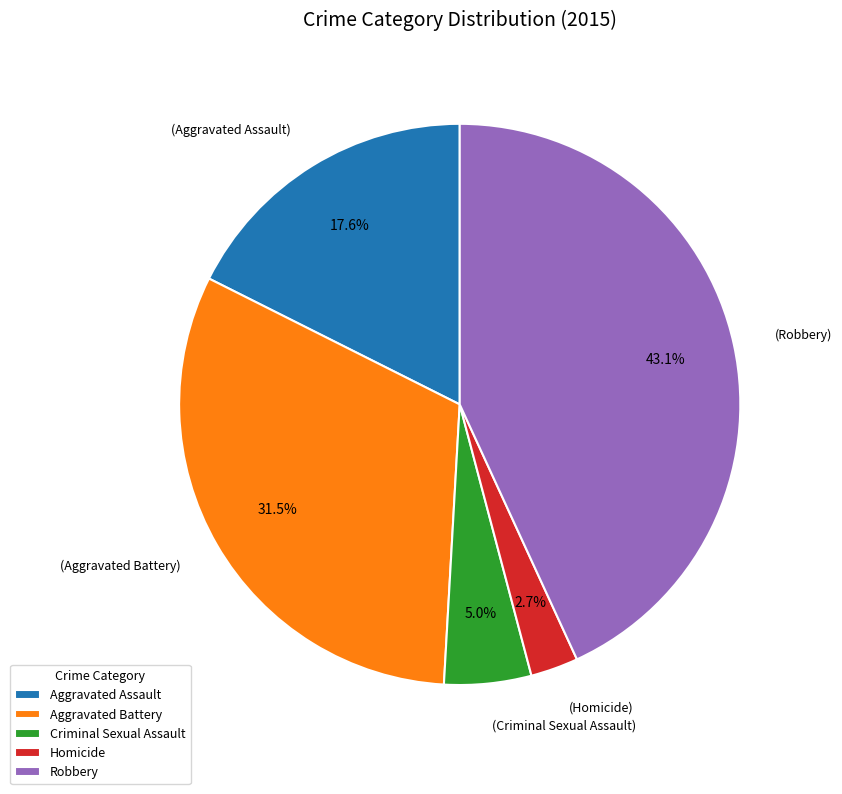

To the nearest percent, what is the difference between the Aggravated Battery and Aggravated Assault slice percentages?

14%